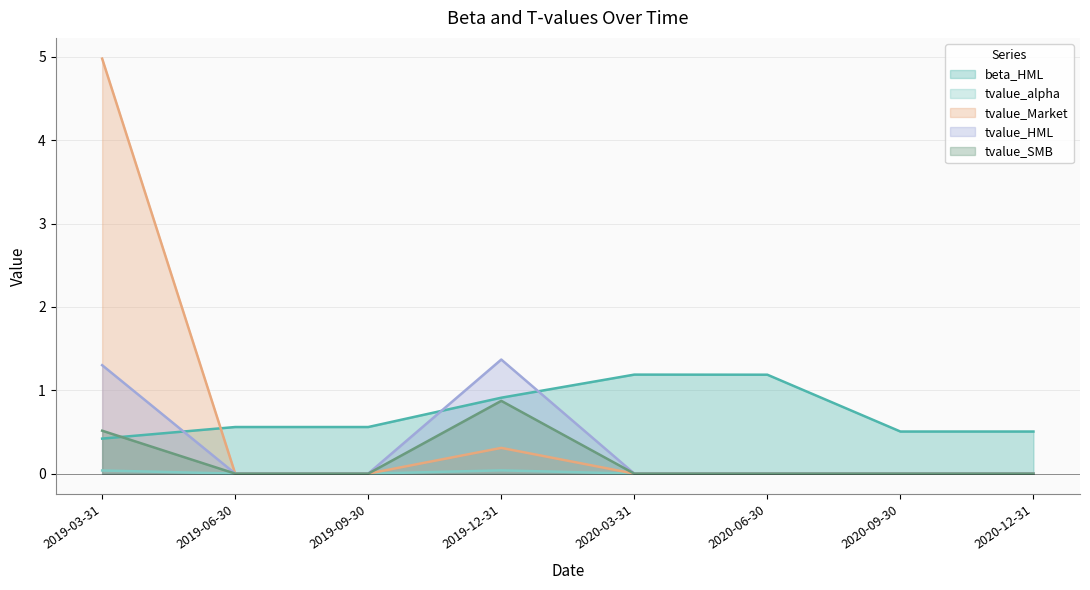

How many interior local peaks does the tvalue_SMB series have?

1